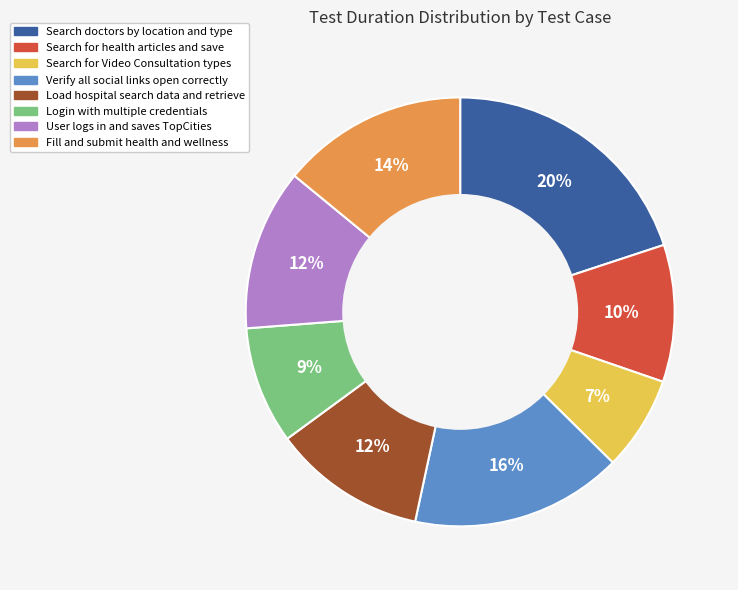

Does User logs in and saves TopCities account for over 50% of the chart?

No